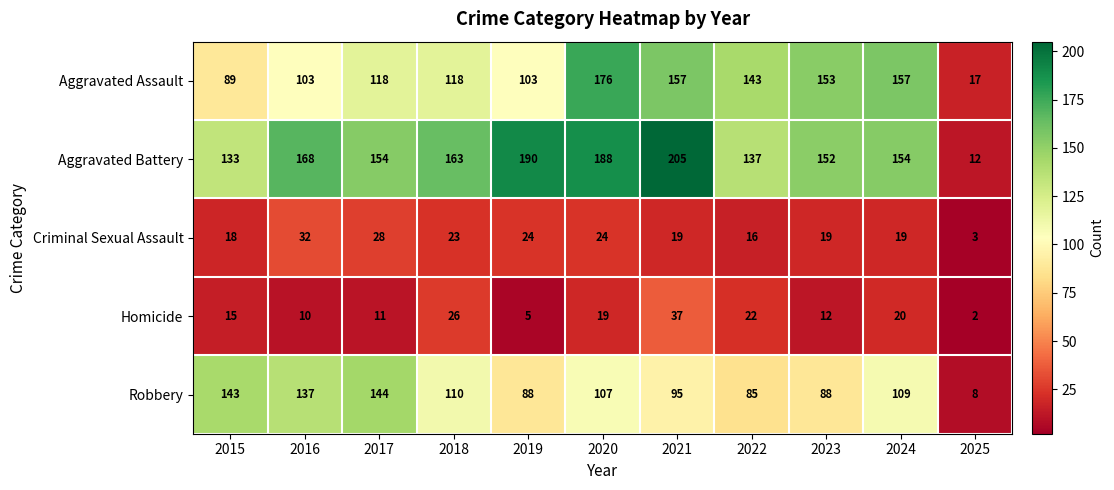

The value of Criminal Sexual Assault at 2020 is 24. True or false?

True